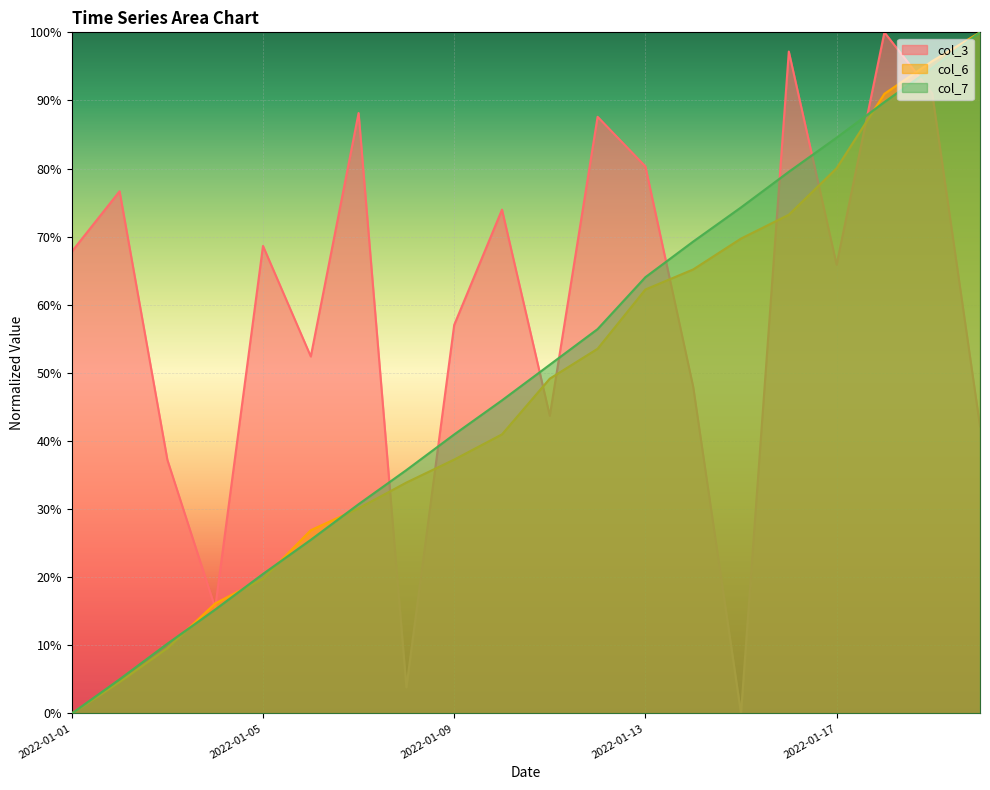

What is the average value of the col_6 series?

0.5